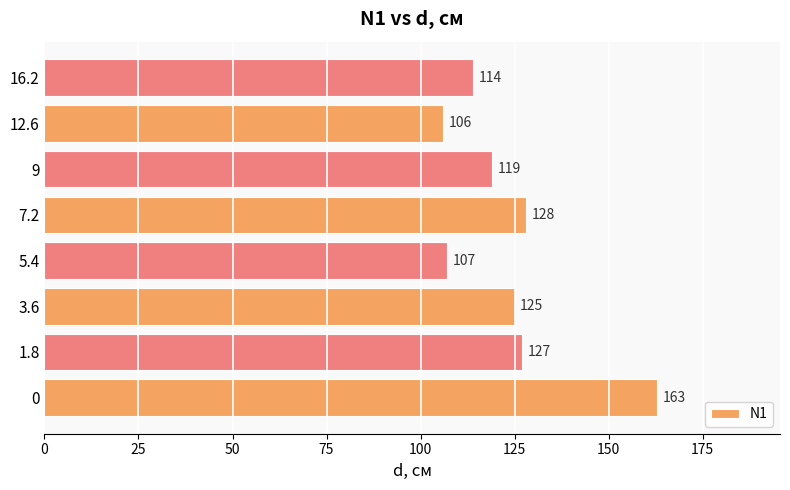

At which label is the value closest to 134?

7.2